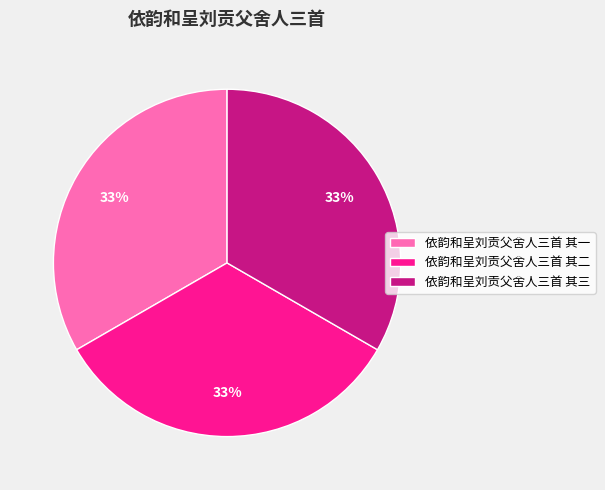

Approximately how many times larger is the value at 依韵和呈刘贡父舍人三首 其三 compared to 依韵和呈刘贡父舍人三首 其二?

1.0